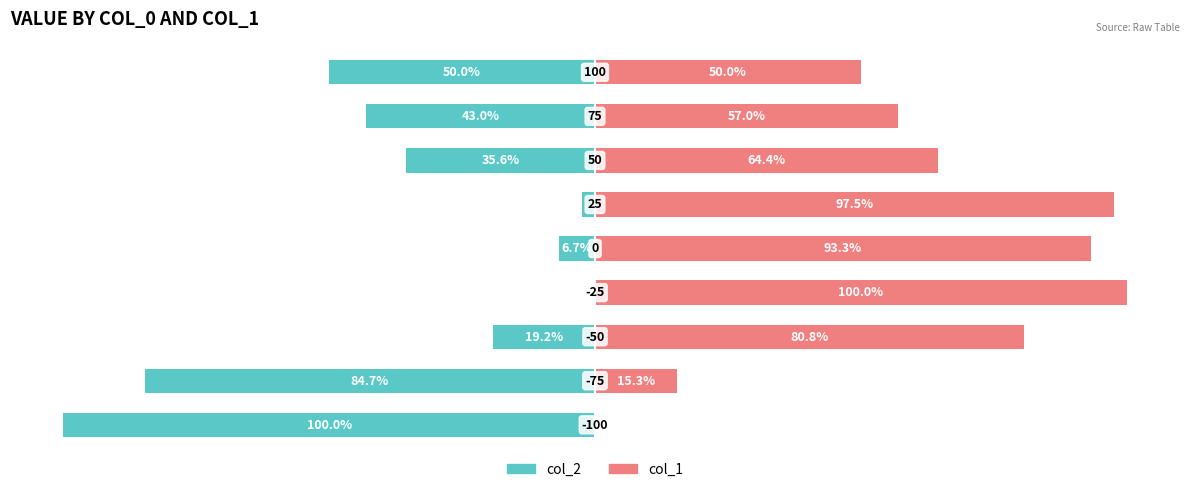

What is the average value of the col_2 series?

-38.0